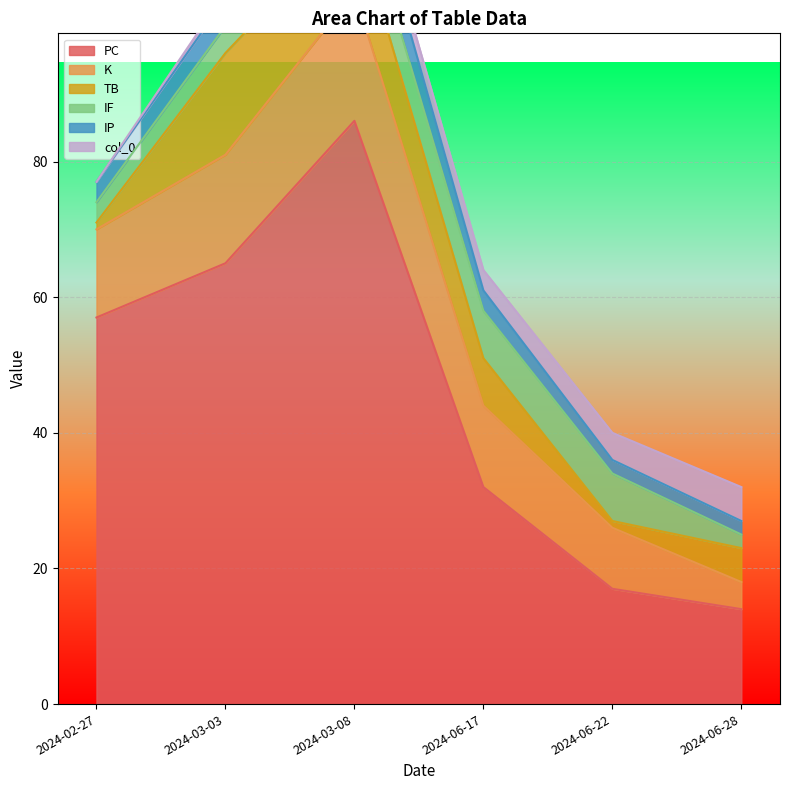

What position from the left is 2024-02-27?

1